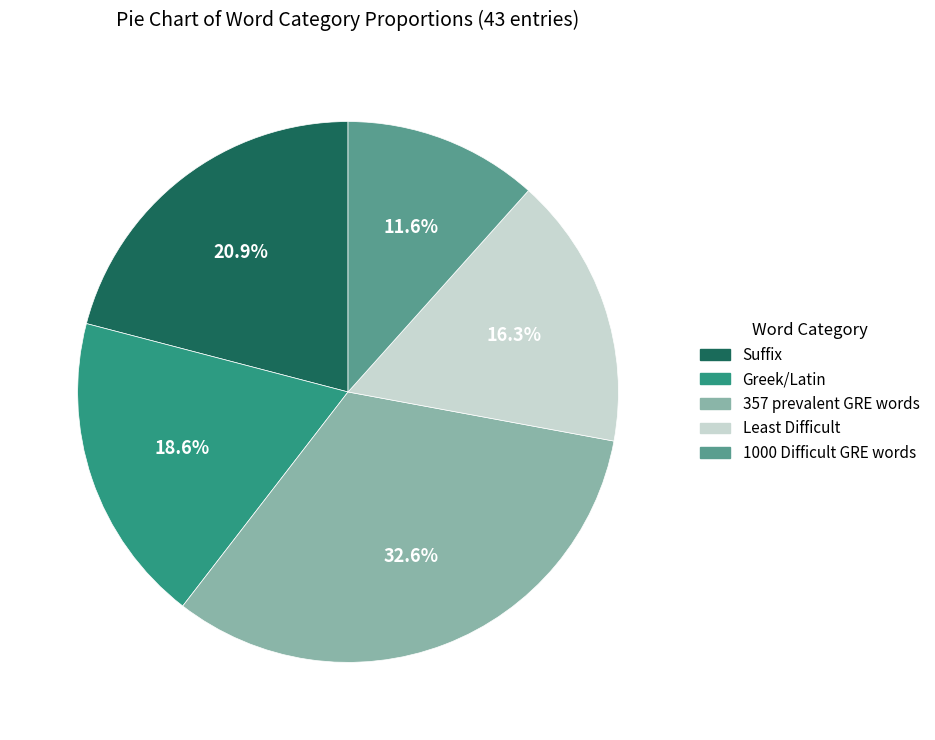

How many segments does this pie chart have?

5